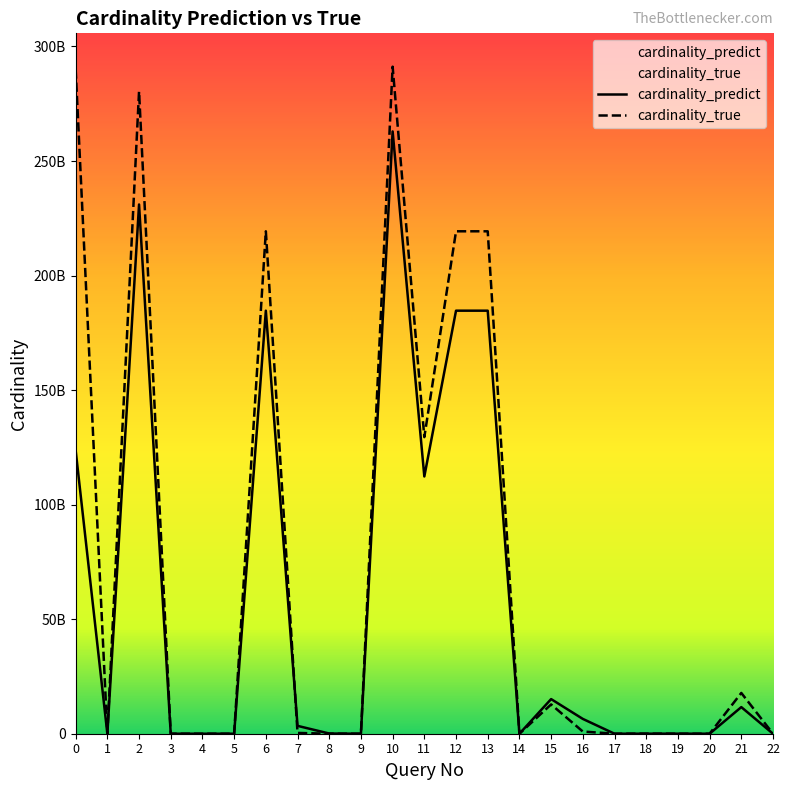

True or false: cardinality_predict and cardinality_true cross at least once.

True